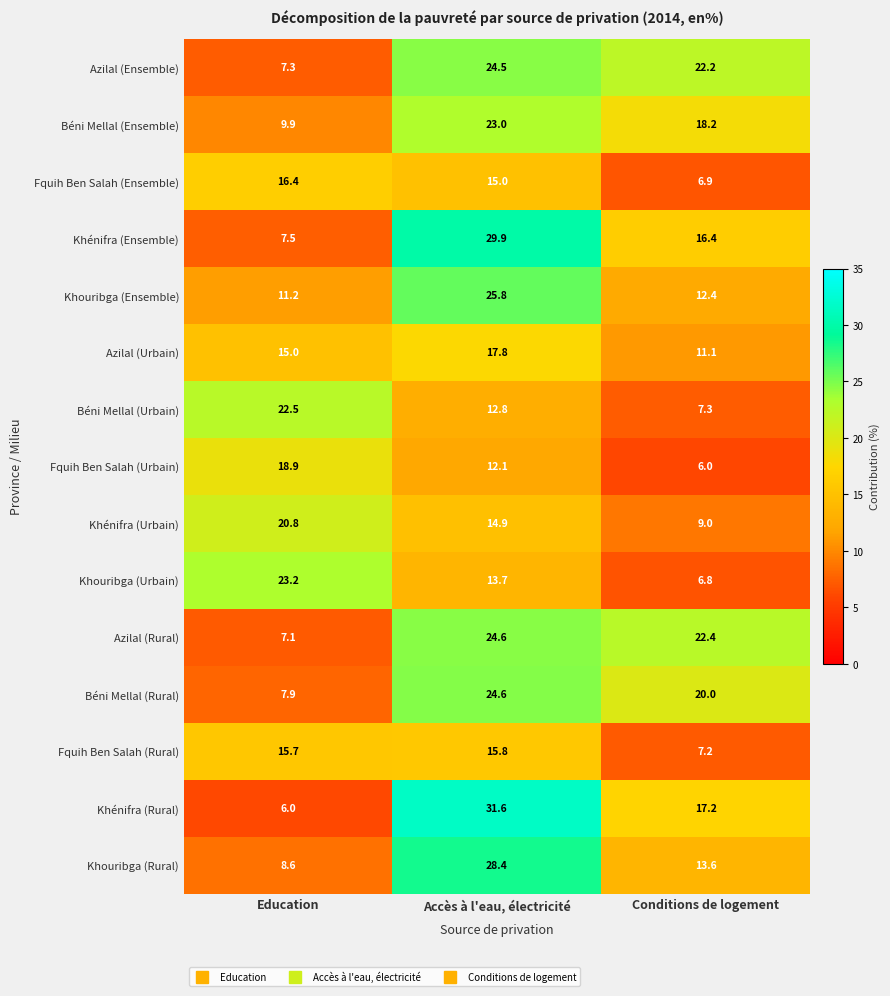

Which series has the widest spread of values?

Khénifra (Rural)